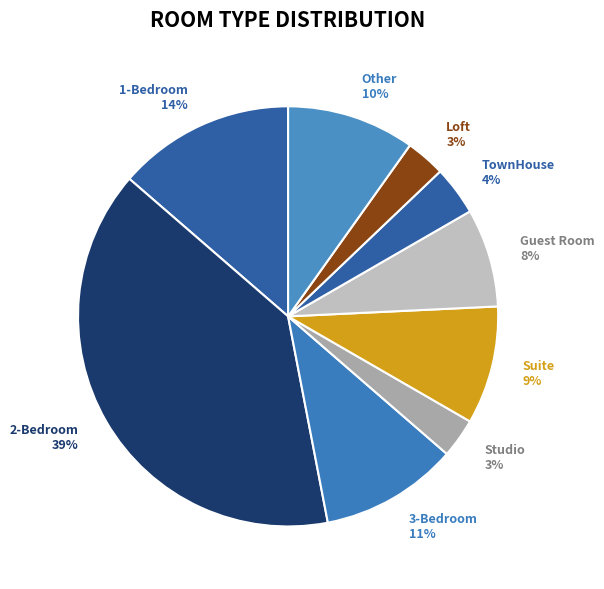

To the nearest percent, what is the average slice percentage?

11%